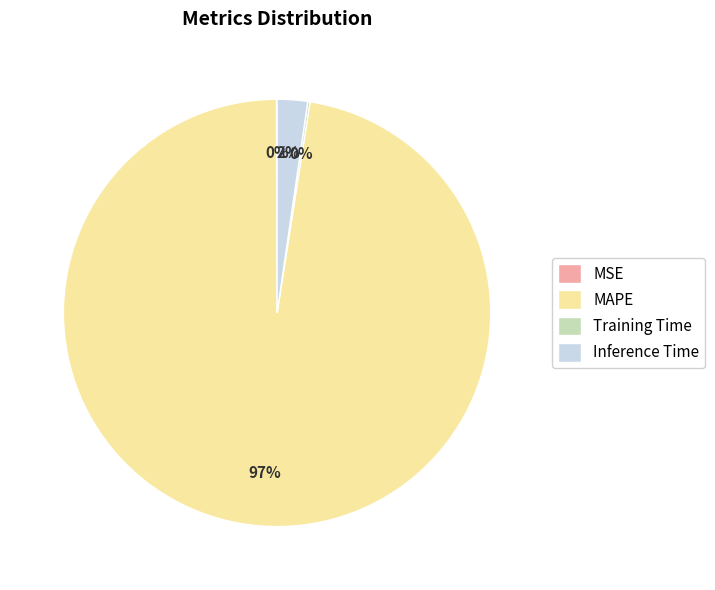

Which category has the biggest portion of the pie?

MAPE